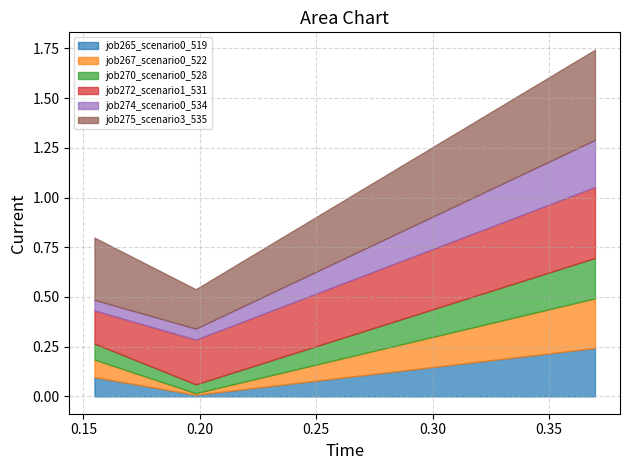

What is the sum of all job272_scenario1_531 values?

0.7